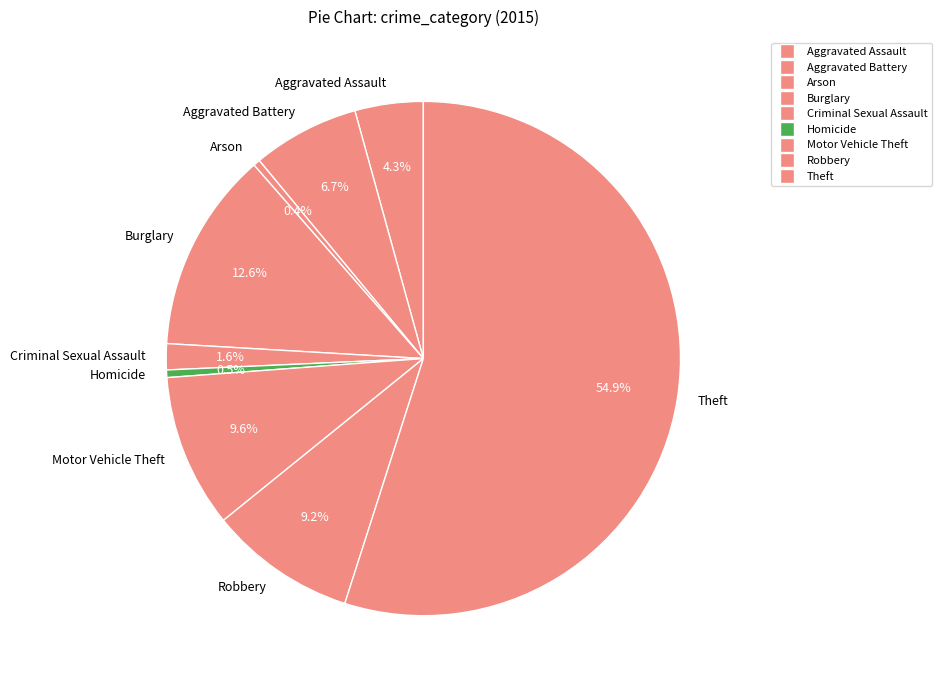

Between Robbery and Homicide, which is larger?

Robbery